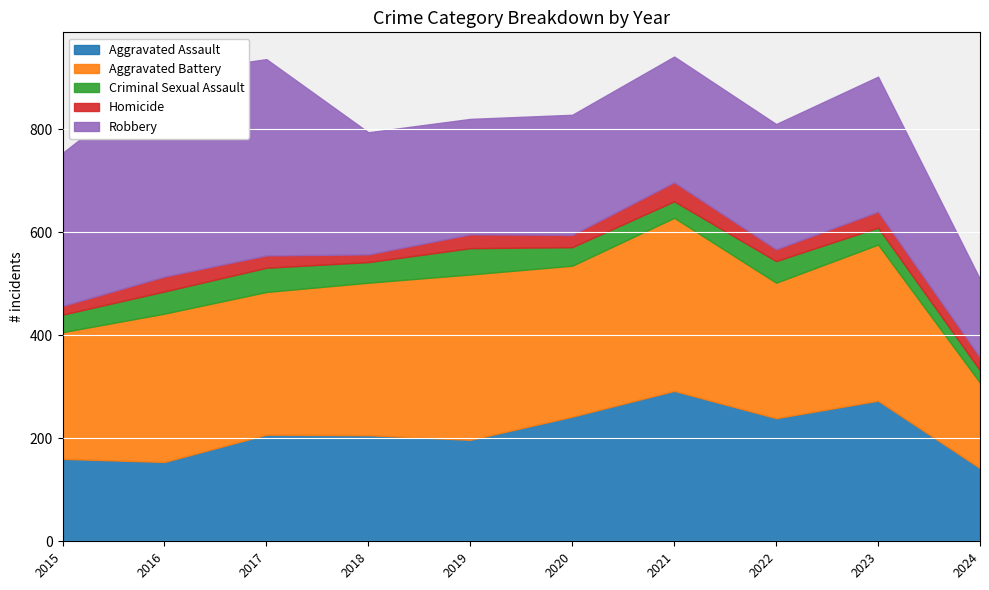

Reading left to right, transcribe all the data shown in this chart.

Aggravated Assault: 160	154	207	206	197	242	292	239	273	142
Aggravated Battery: 246	288	277	296	321	293	336	263	303	166
Criminal Sexual Assault: 34	43	47	40	51	36	32	42	33	24
Homicide: 17	29	24	15	27	24	37	23	31	25
Robbery: 297	394	381	237	224	233	244	243	262	152